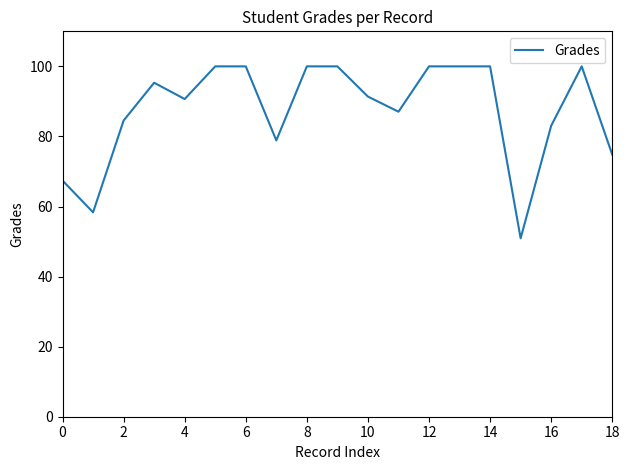

What is the smallest value displayed?

50.9